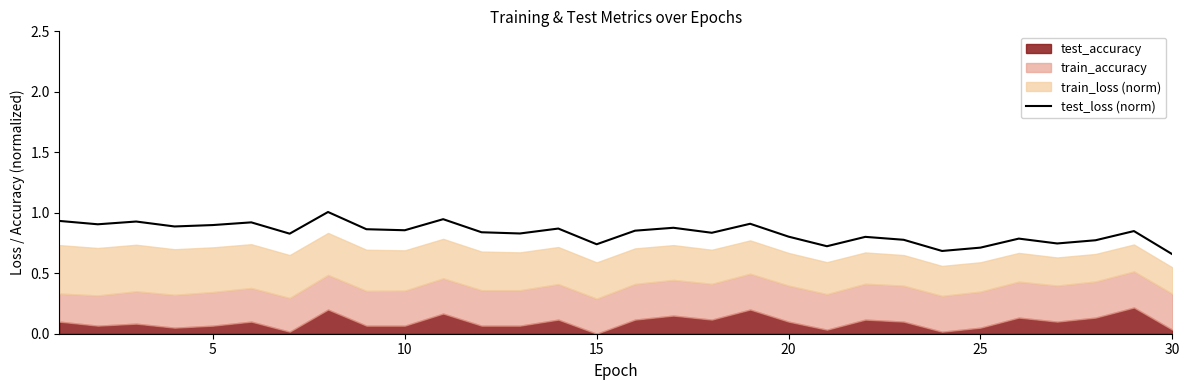

What is the sum of all values?

25.0